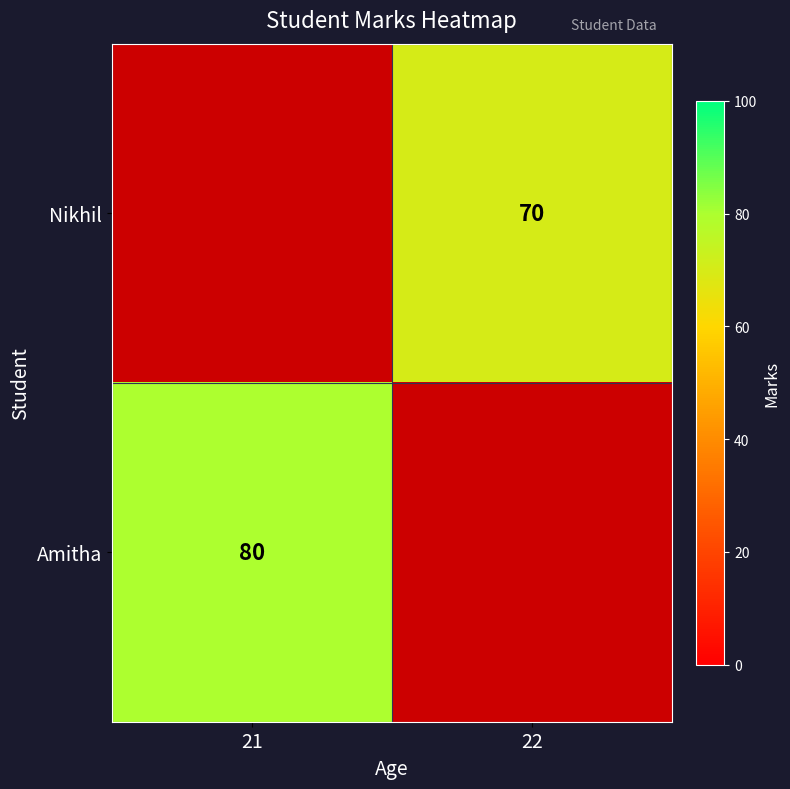

The Amitha series shows 48 at 21. True or false?

False